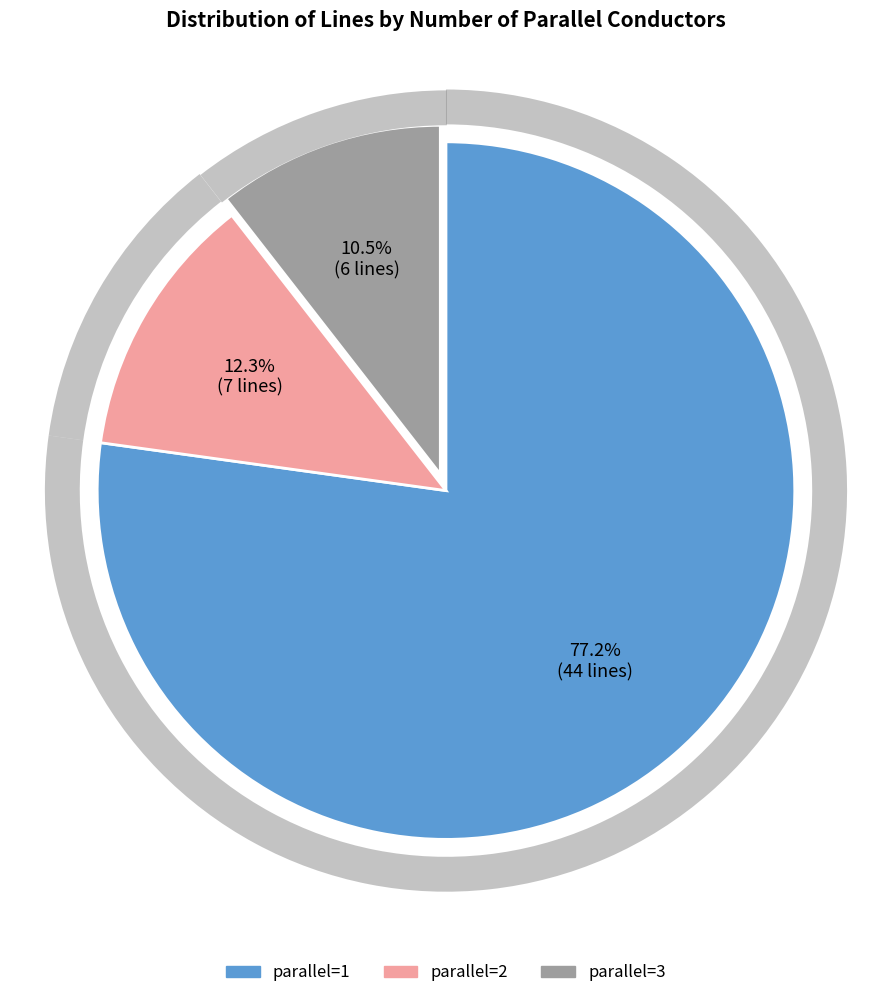

Is there a majority slice in this chart?

Yes